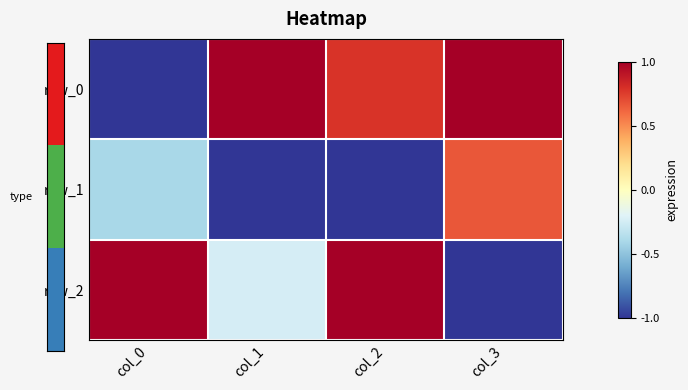

What is the difference between the maximum and second lowest values in the row_2 series?

1.2